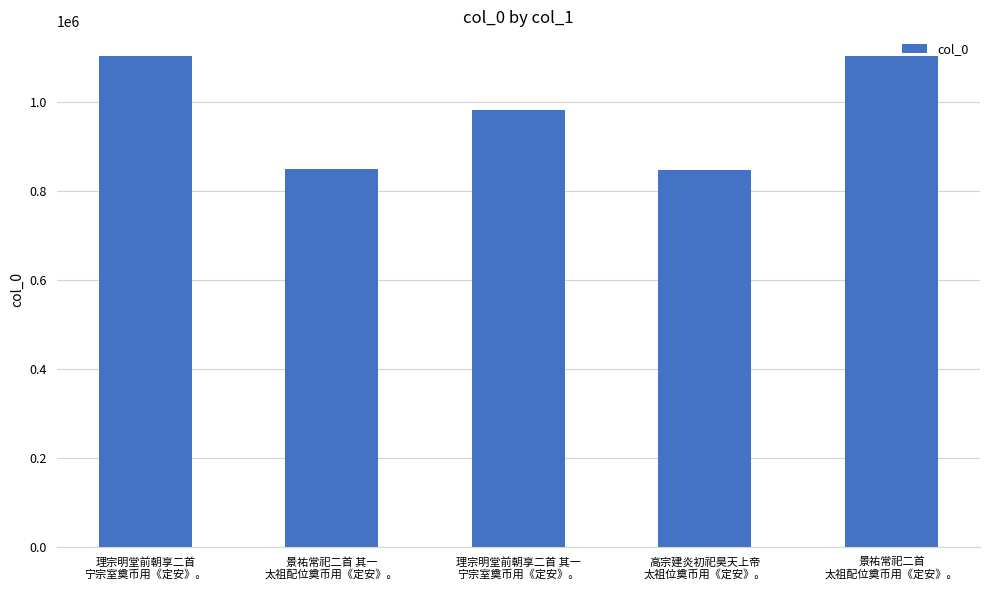

Count the number of data series in this chart.

1